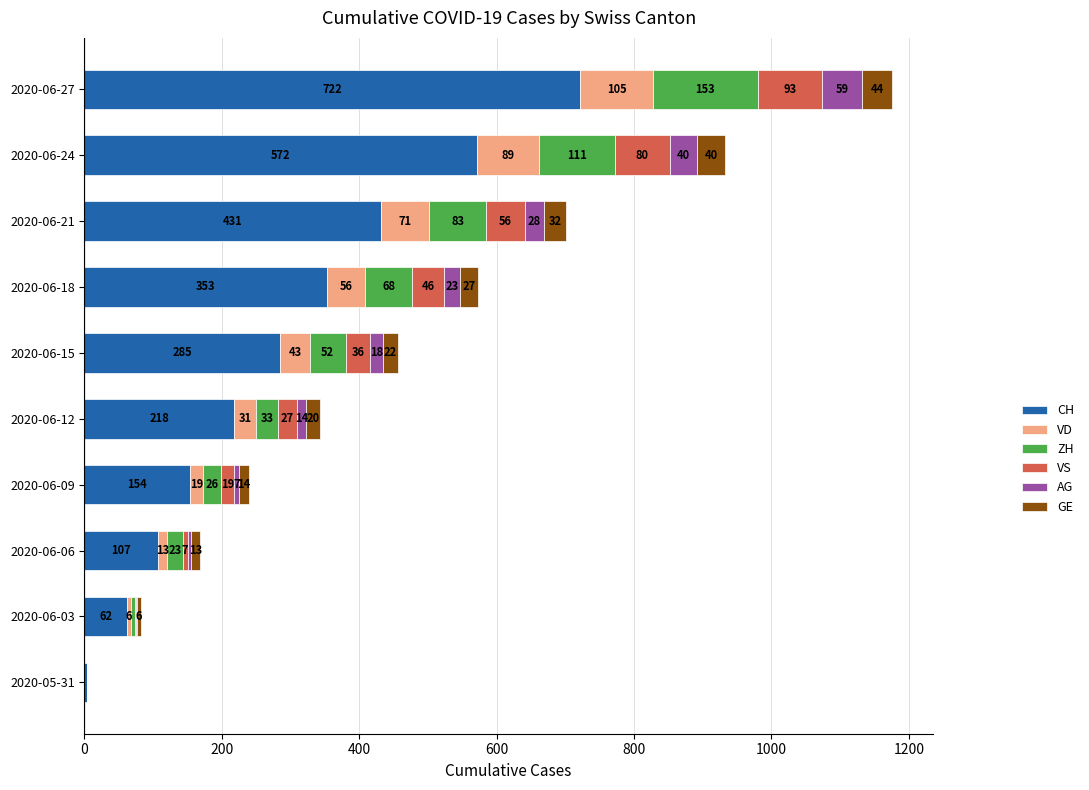

What is the total value across all series at 2020-06-03?

82